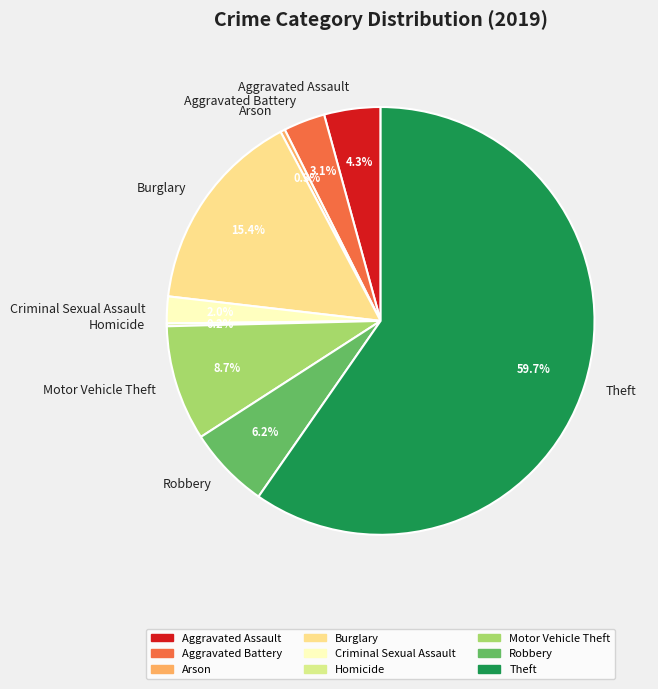

Combined, what portion of the pie is Robbery and Criminal Sexual Assault?

8.2%